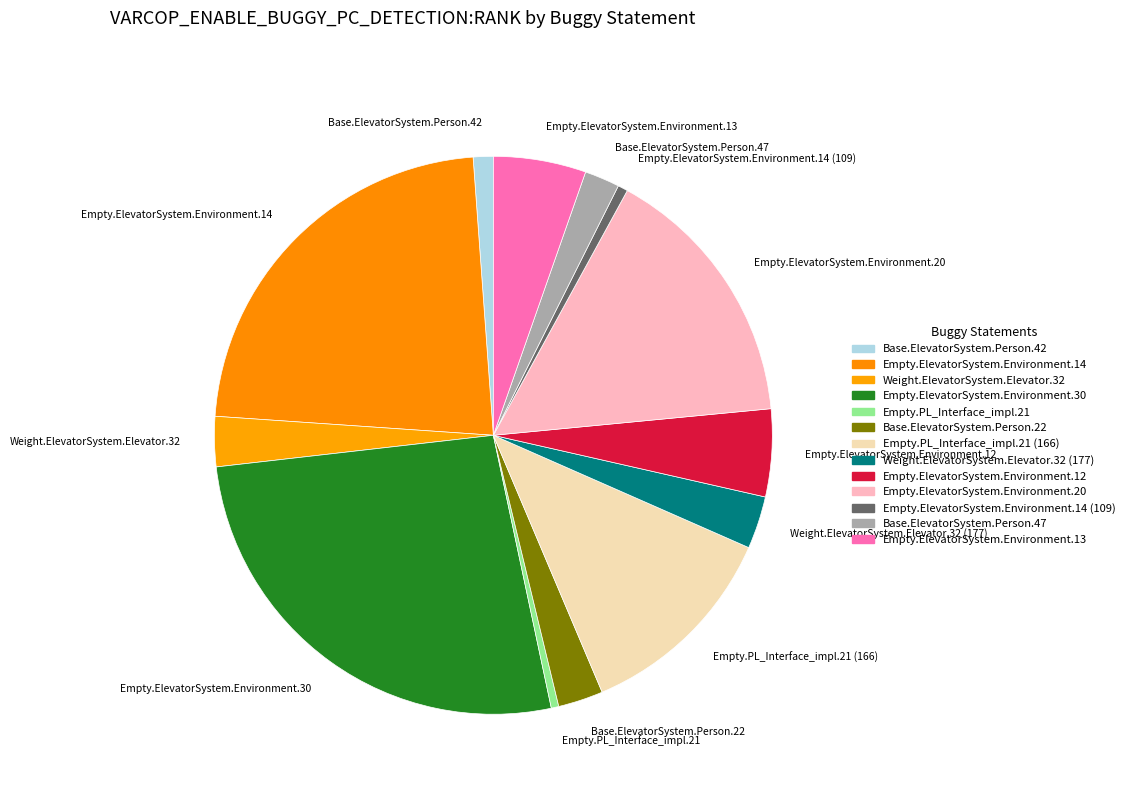

Which has a higher value, Empty.ElevatorSystem.Environment.14 or Empty.ElevatorSystem.Environment.30?

Empty.ElevatorSystem.Environment.30